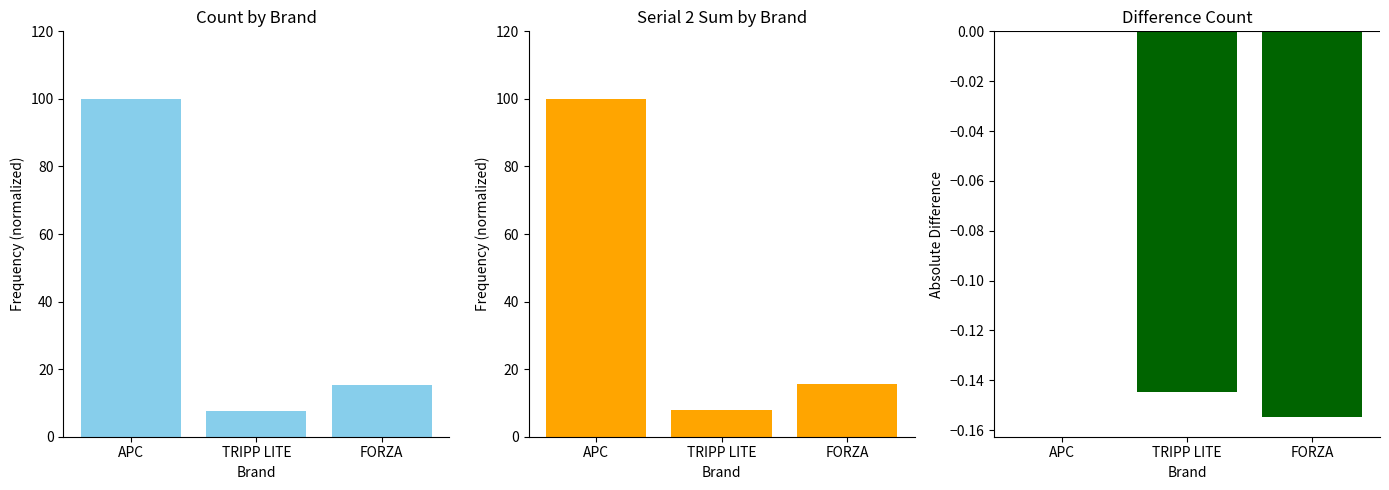

At which category is the sum across all series the highest?

APC